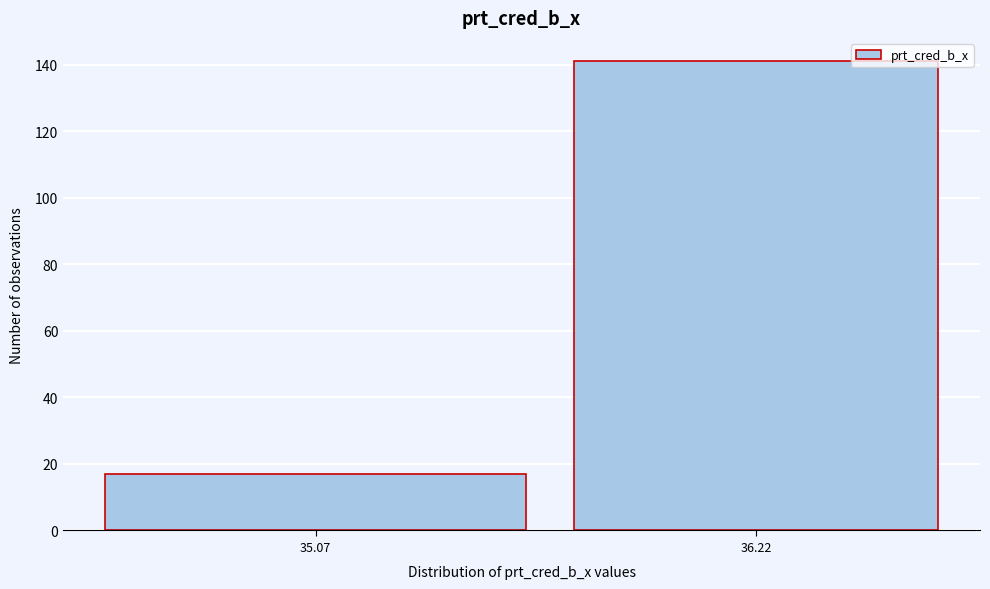

Reading left to right, what are all the values shown in this chart?

35.07=17	36.22=141